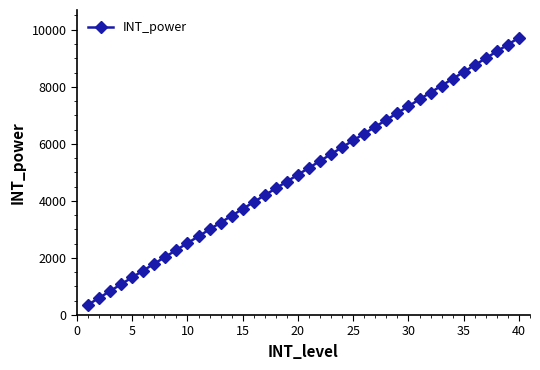

What is the maximum value shown in the chart?

9720